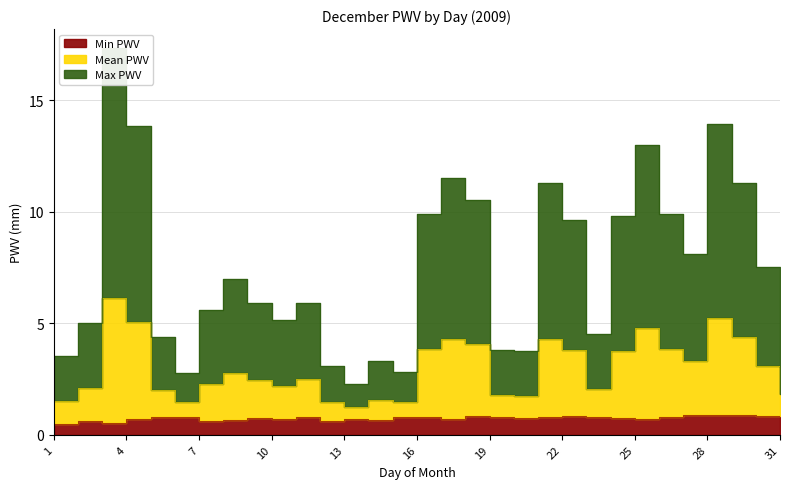

True or false: Max PWV and Mean PWV intersect in this chart.

False